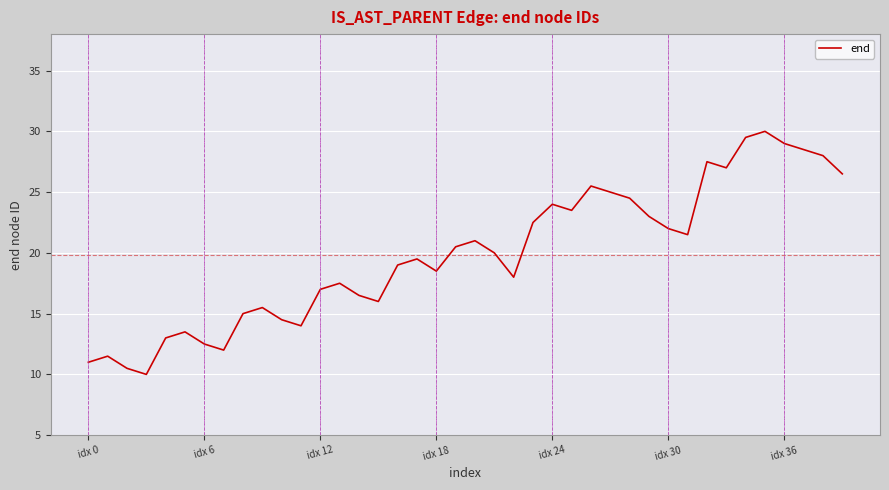

What is the minimum value shown in the chart?

10.0